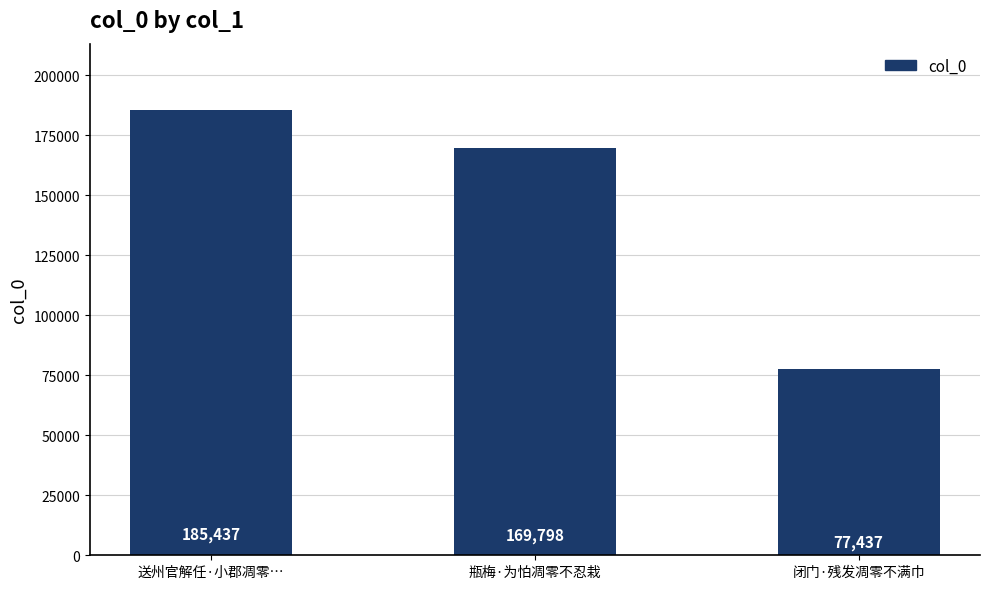

List the labels in order of value, largest first.

送州官解任·小郡凋零…, 瓶梅·为怕凋零不忍栽, 闭门·残发凋零不满巾